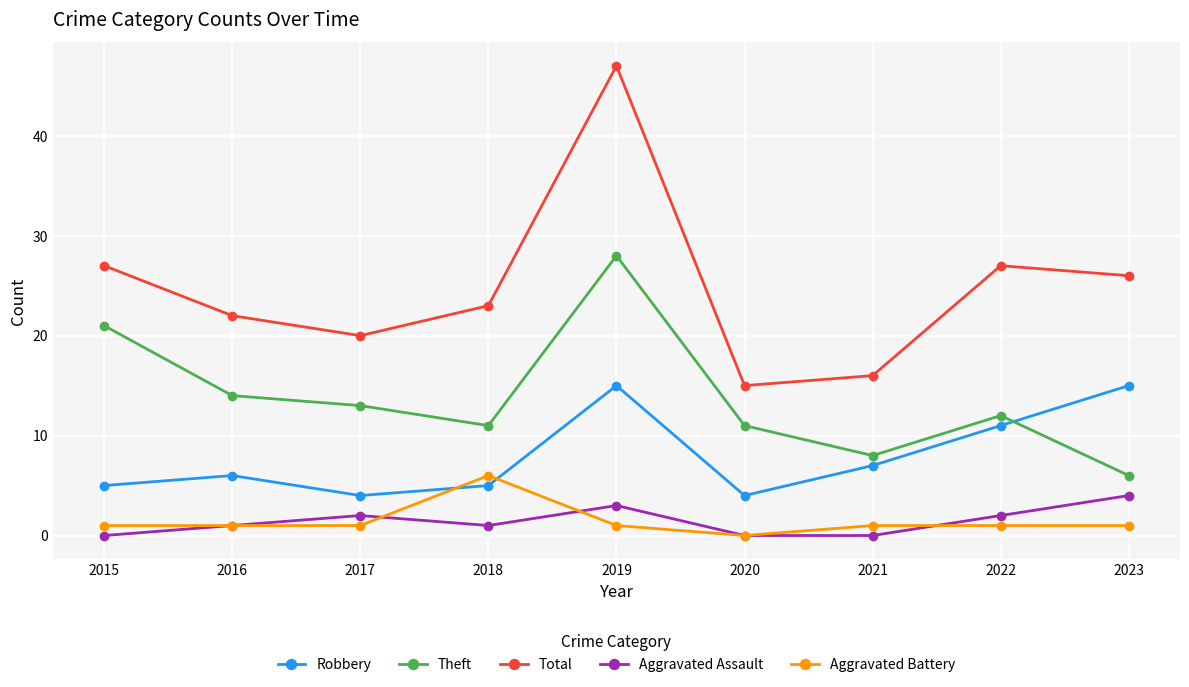

How many lines are shown in the chart?

5